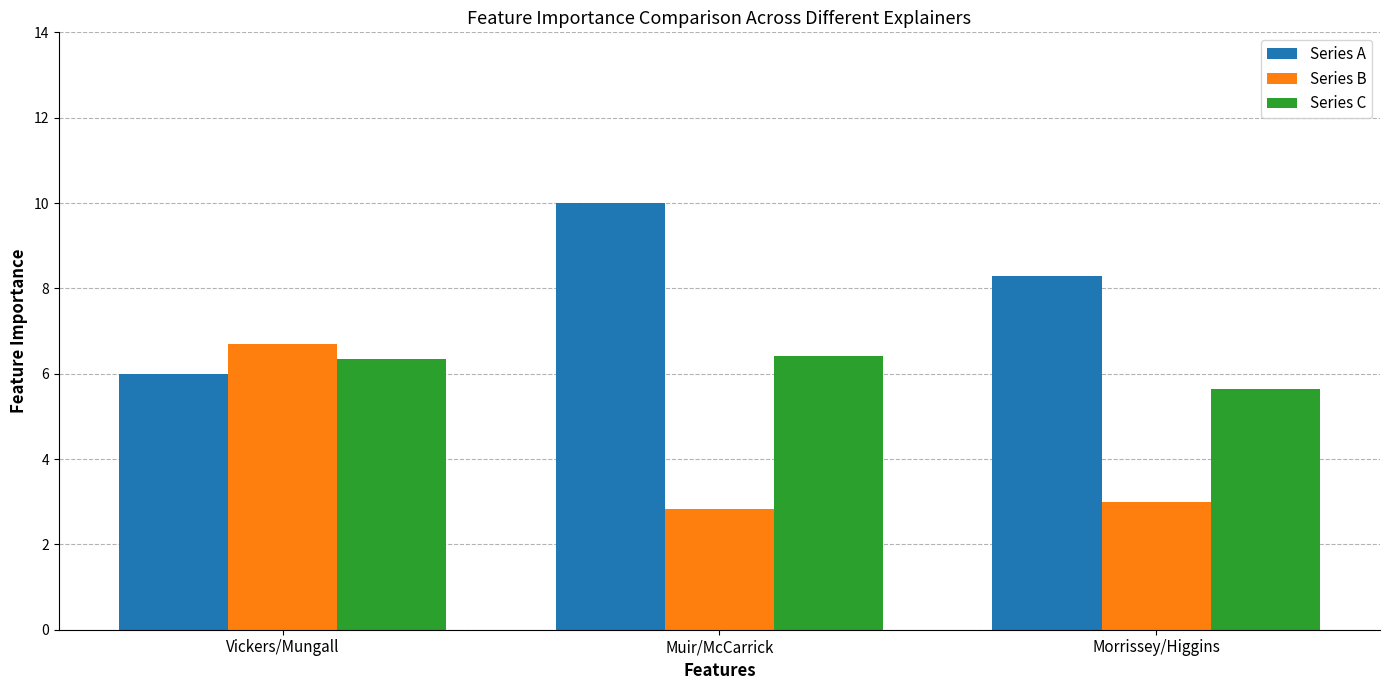

At how many categories does at least one series exceed 9?

1